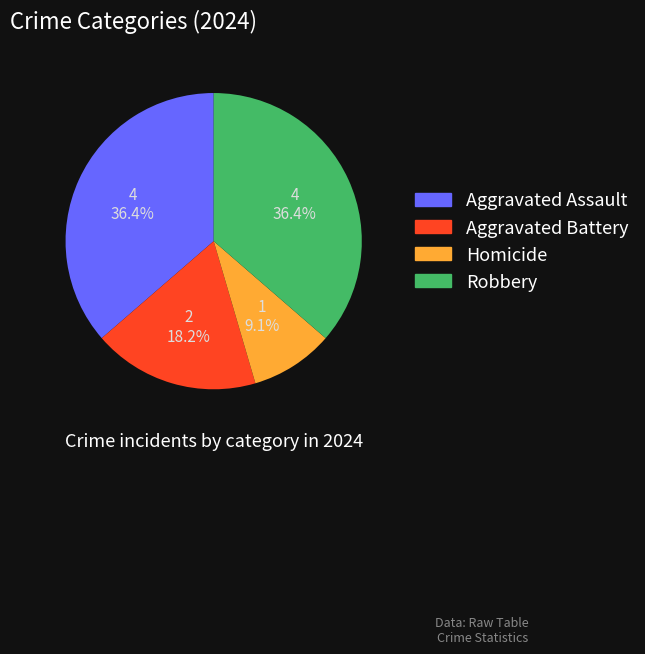

What is the total percentage of Homicide and Aggravated Battery?

27.3%